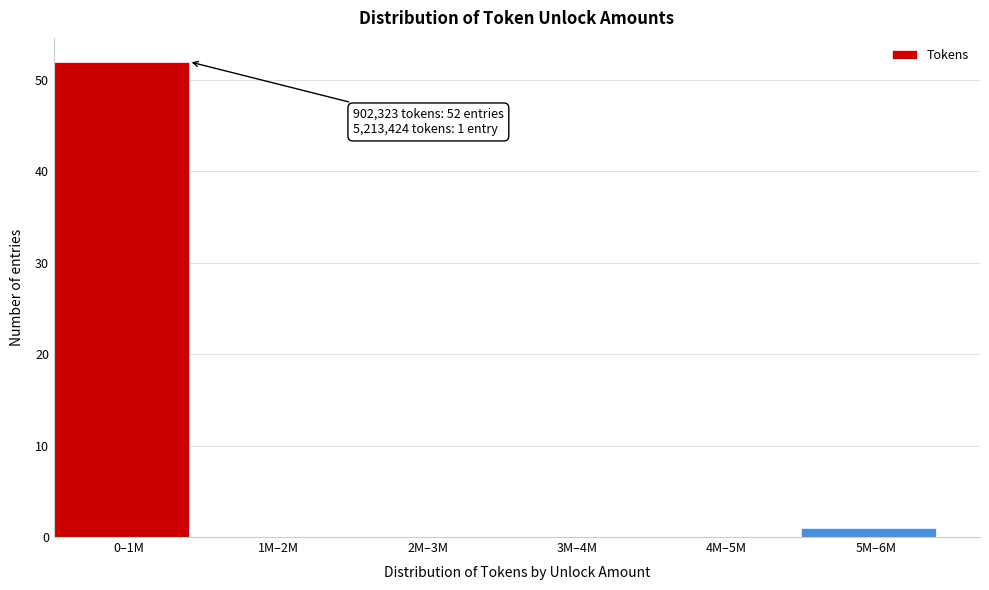

Reading right to left, list all the values displayed in this chart.

5M–6M=1	4M–5M=0	3M–4M=0	2M–3M=0	1M–2M=0	0–1M=52